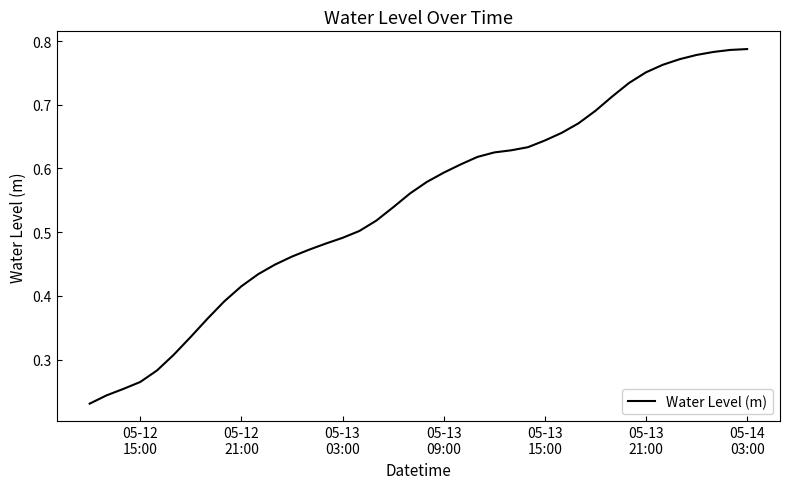

Reading left to right, extract all data points from this chart.

0.2	0.2	0.3	0.3	0.3	0.3	0.3	0.4	0.4	0.4	0.4	0.4	0.5	0.5	0.5	0.5	0.5	0.5	0.5	0.6	0.6	0.6	0.6	0.6	0.6	0.6	0.6	0.6	0.7	0.7	0.7	0.7	0.7	0.8	0.8	0.8	0.8	0.8	0.8	0.8